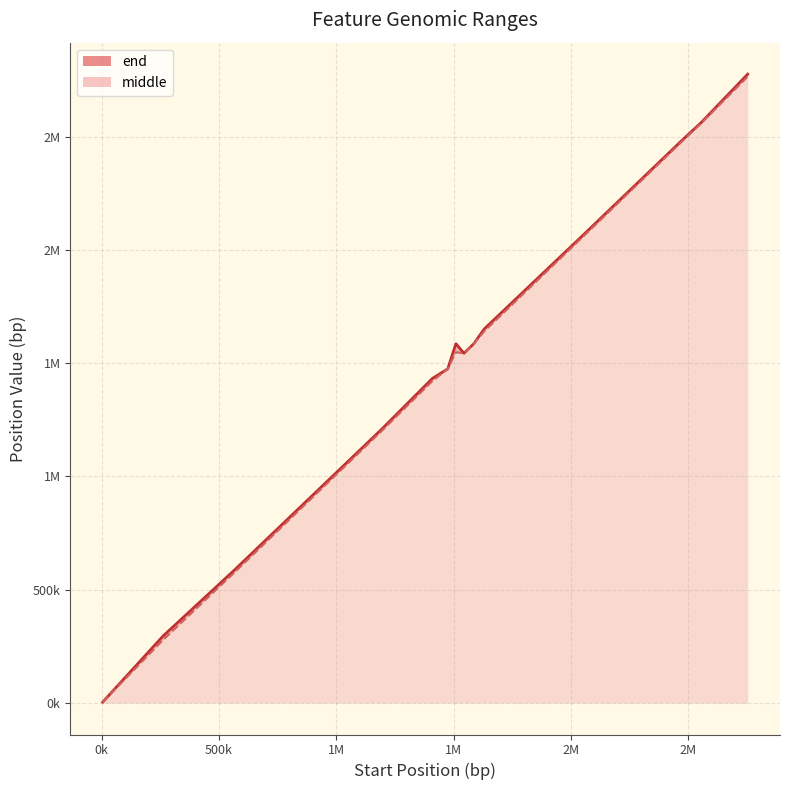

True or false: middle and end intersect in this chart.

False